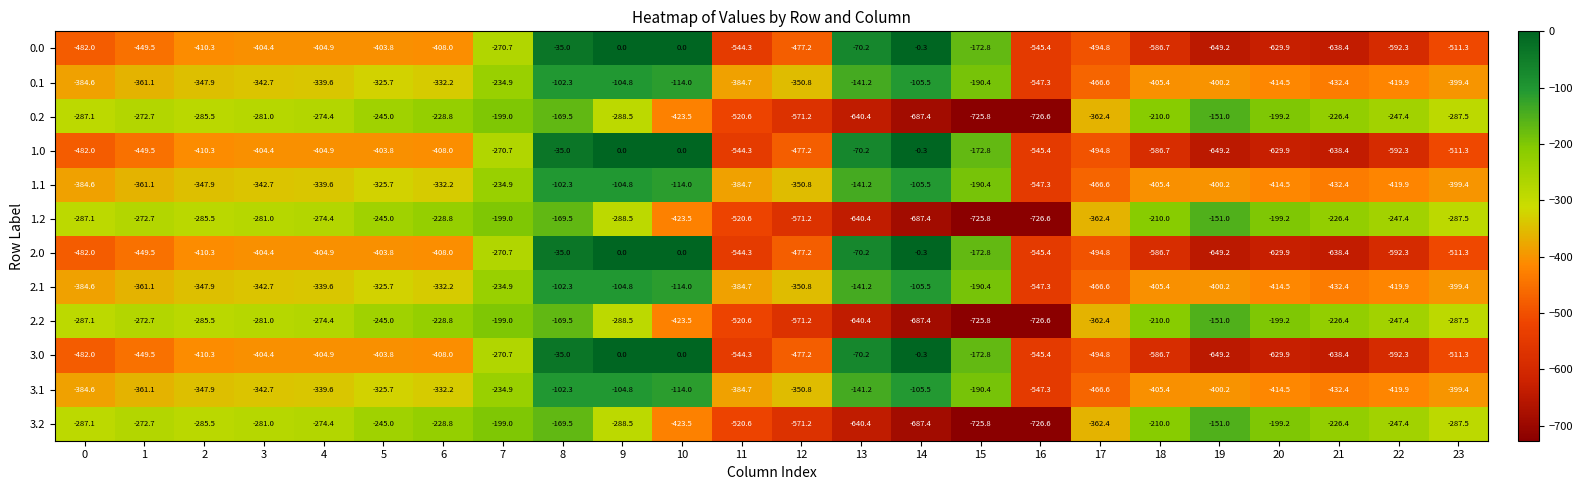

True or false: 2.1 has a value of -332.2 at 6.

True